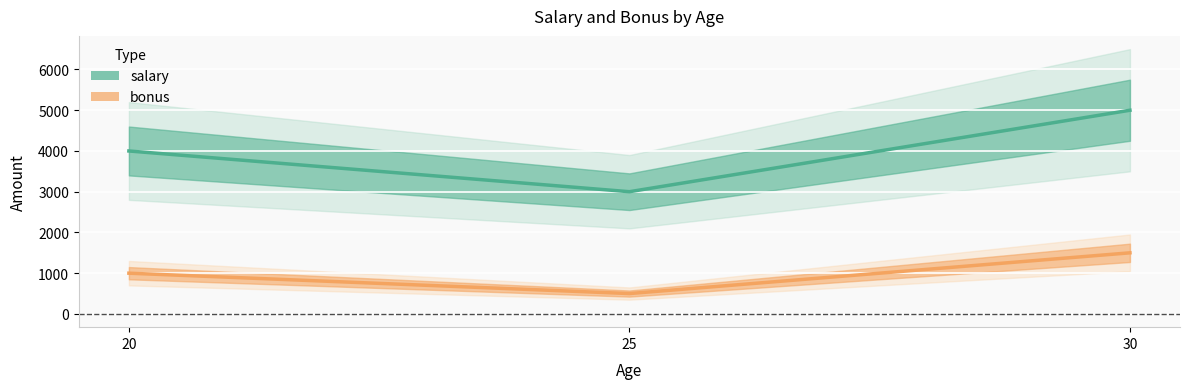

What is the average value of the salary series?

4000